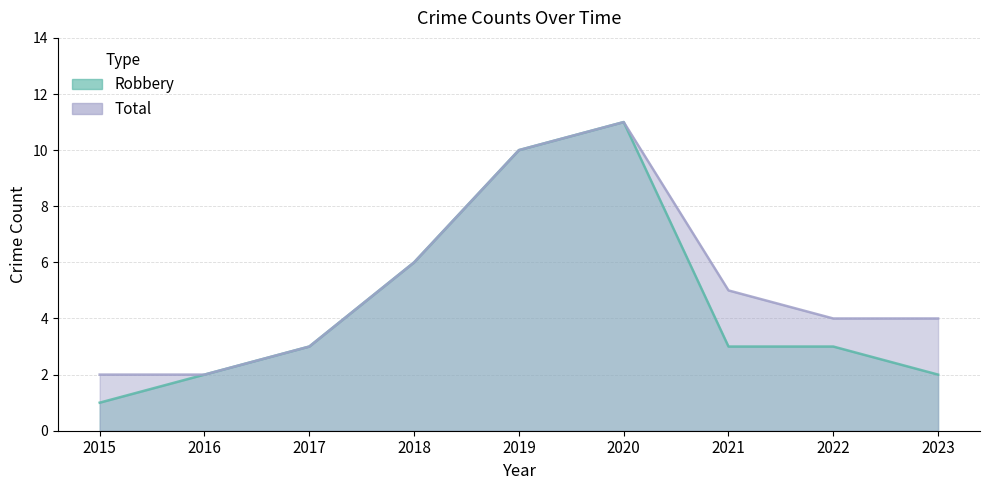

Does the chart have visible grid lines?

Yes